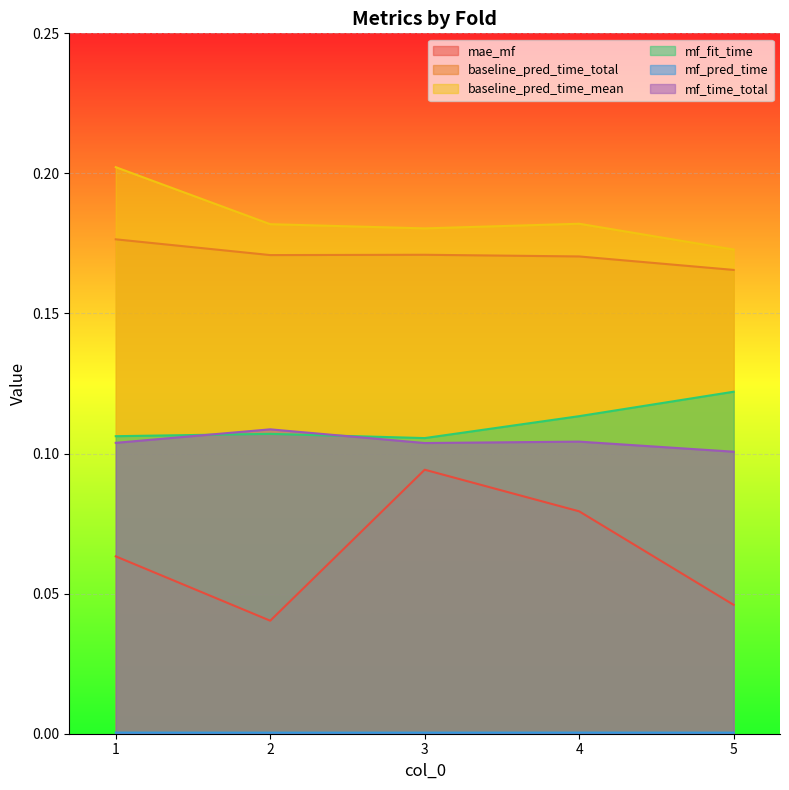

List the series in order of their peak value, highest first.

baseline_pred_time_mean, baseline_pred_time_total, mf_fit_time, mf_time_total, mae_mf, mf_pred_time